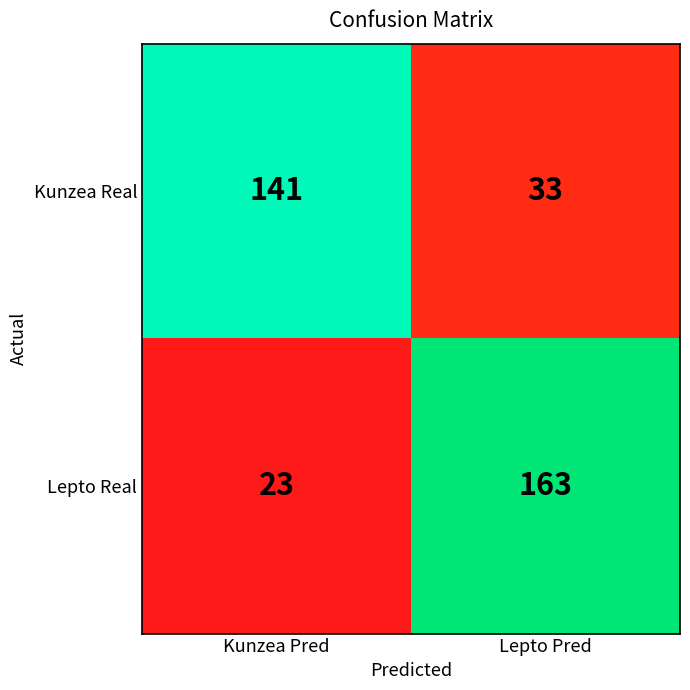

Reading left to right, extract all data points from this chart.

Kunzea Real: 141	33
Lepto Real: 23	163